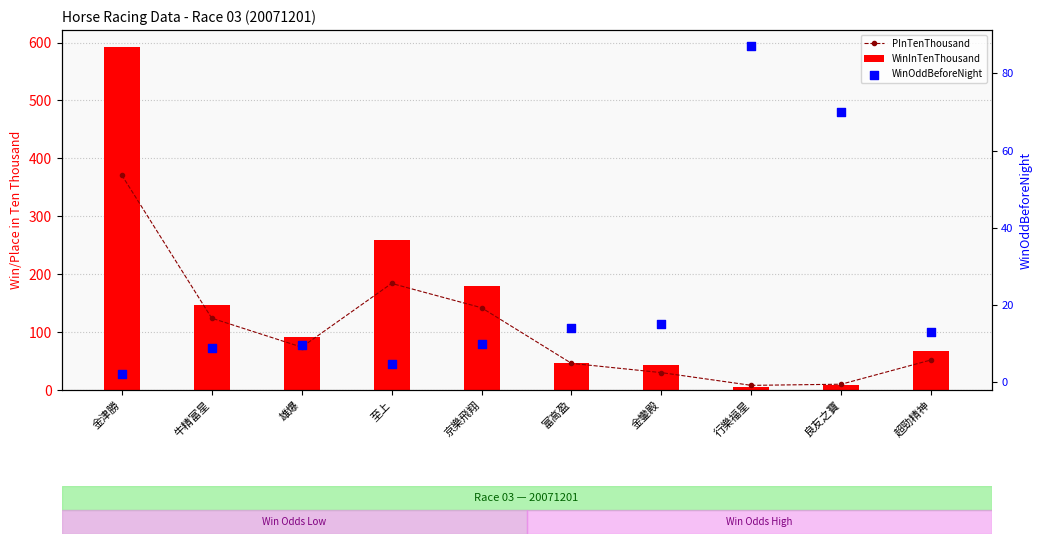

Is the value of PInTenThousand at 雄爆 greater than the value of WinOddBeforeNight at 金津勝?

Yes